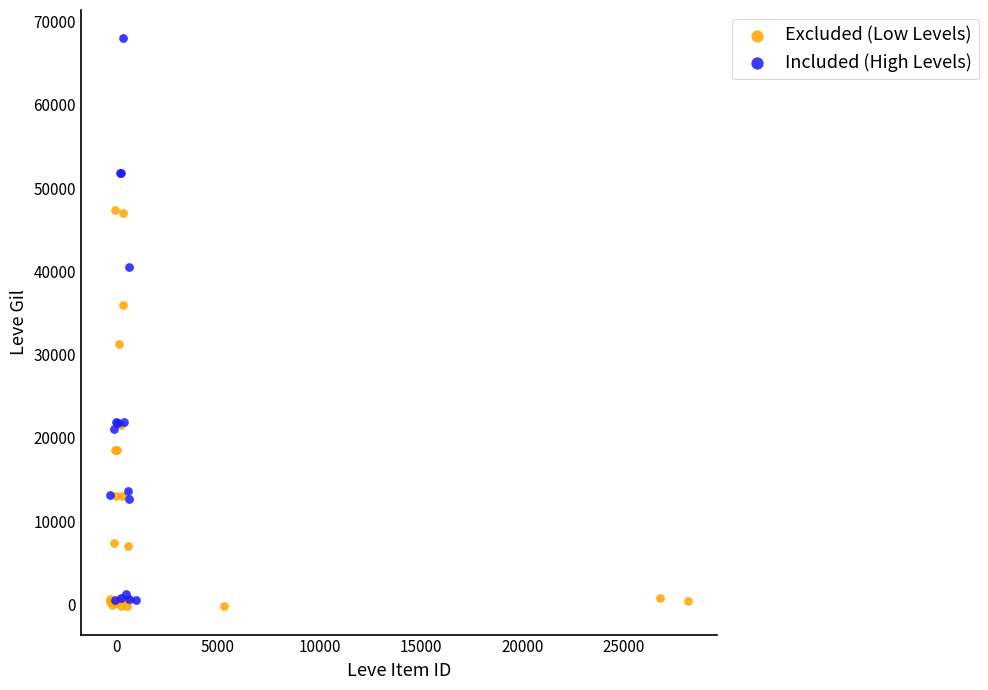

Which series has the widest spread of Y values?

Included (High Levels)